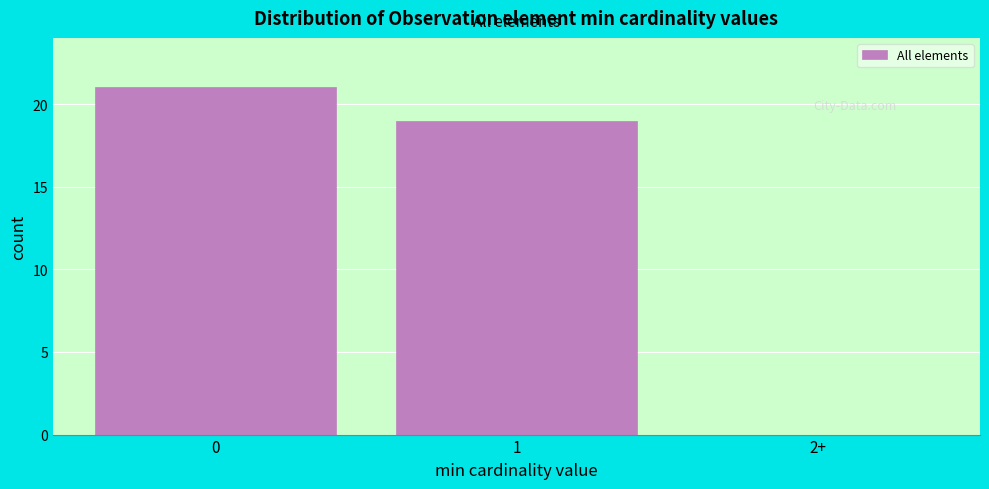

Reading left to right, extract all data points from this chart.

0=21	1=19	2+=0